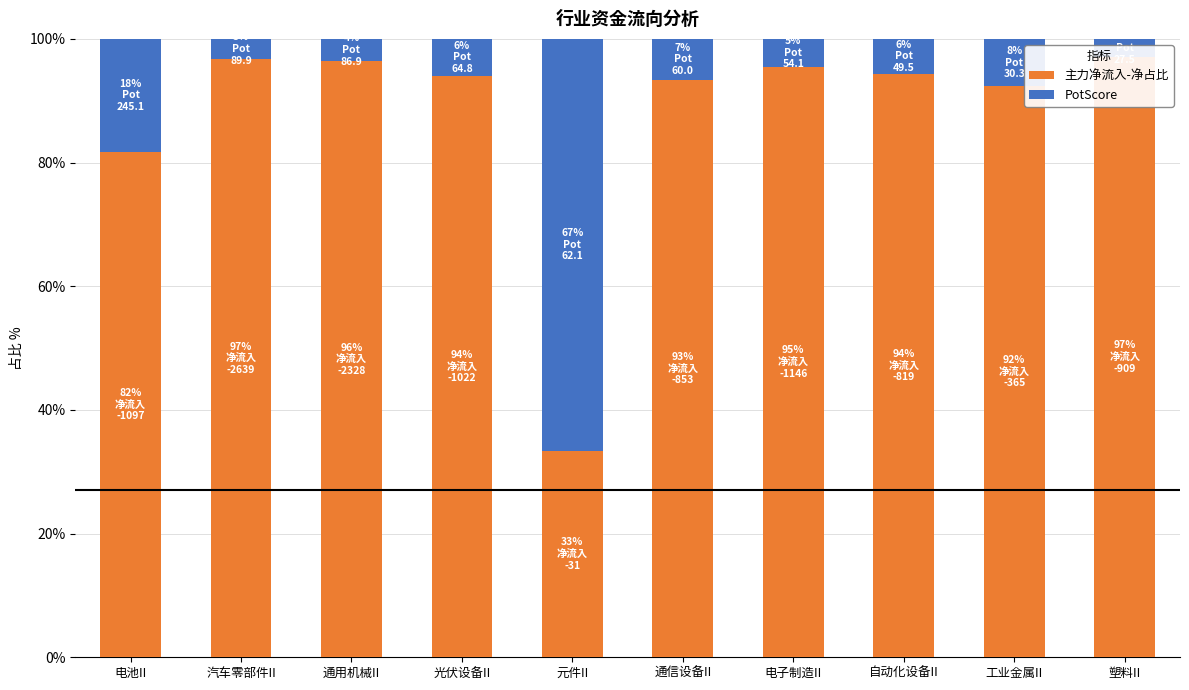

Rank the series by their maximum value, from lowest to highest.

PotScore, 主力净流入-净占比